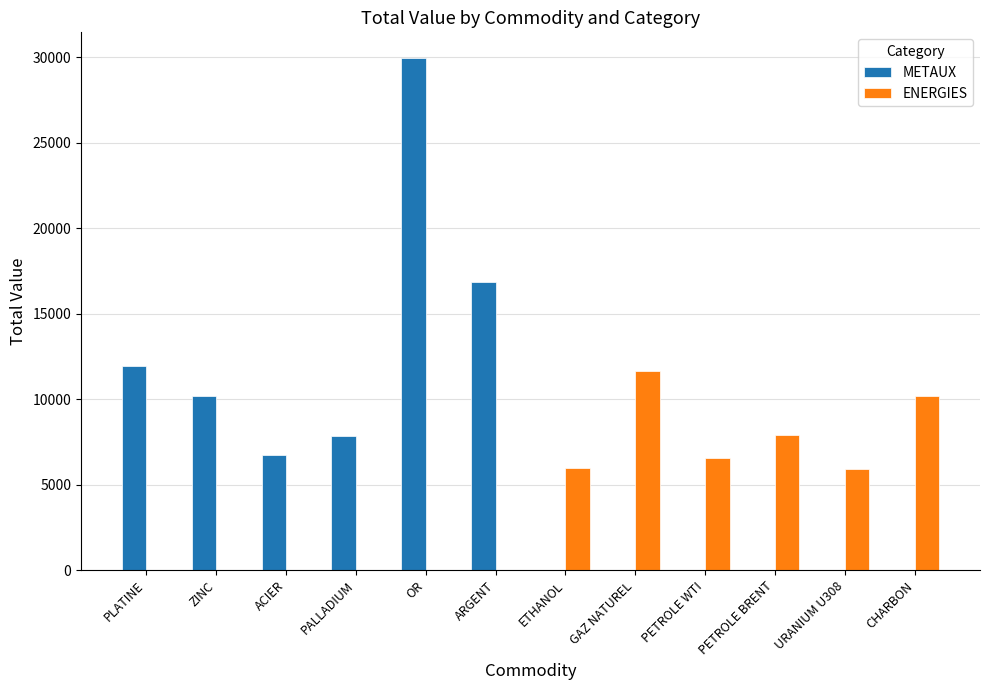

Are the bars horizontal?

No